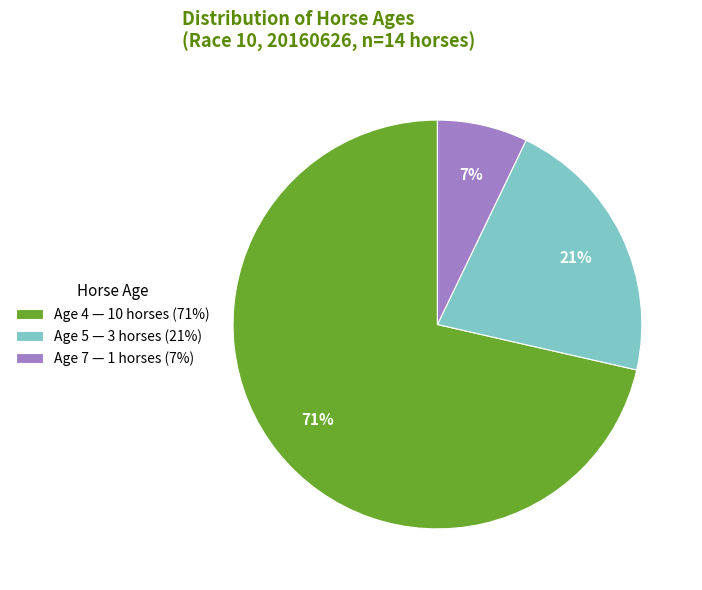

Approximately how many times larger is the value at Age 5 compared to Age 4?

0.3